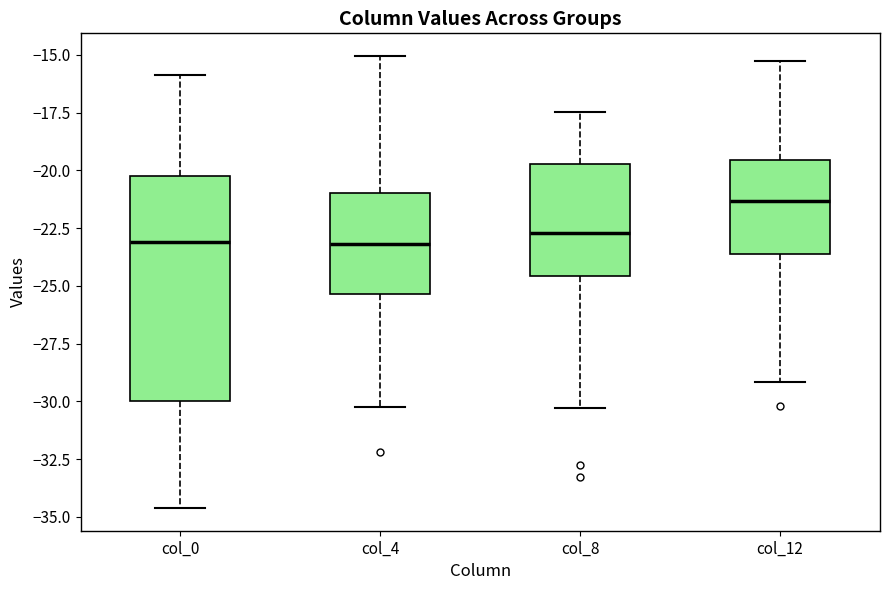

Which box has the highest median line?

col_12